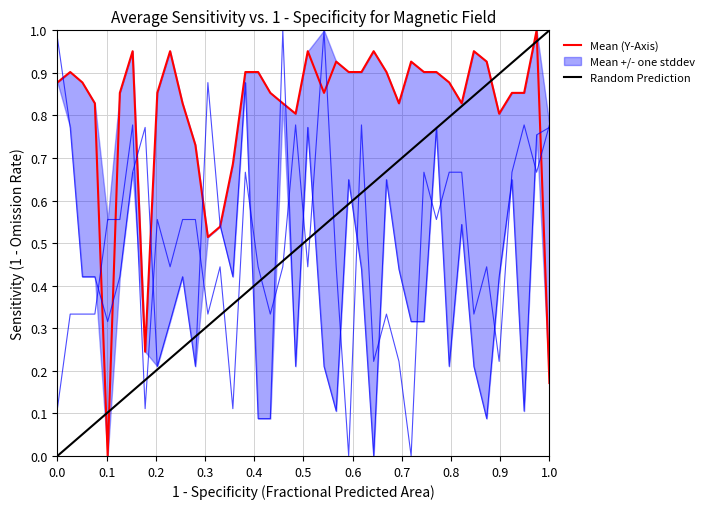

True or false: Mean (Y-Axis) has a value of 0.4 at 0.0.

False